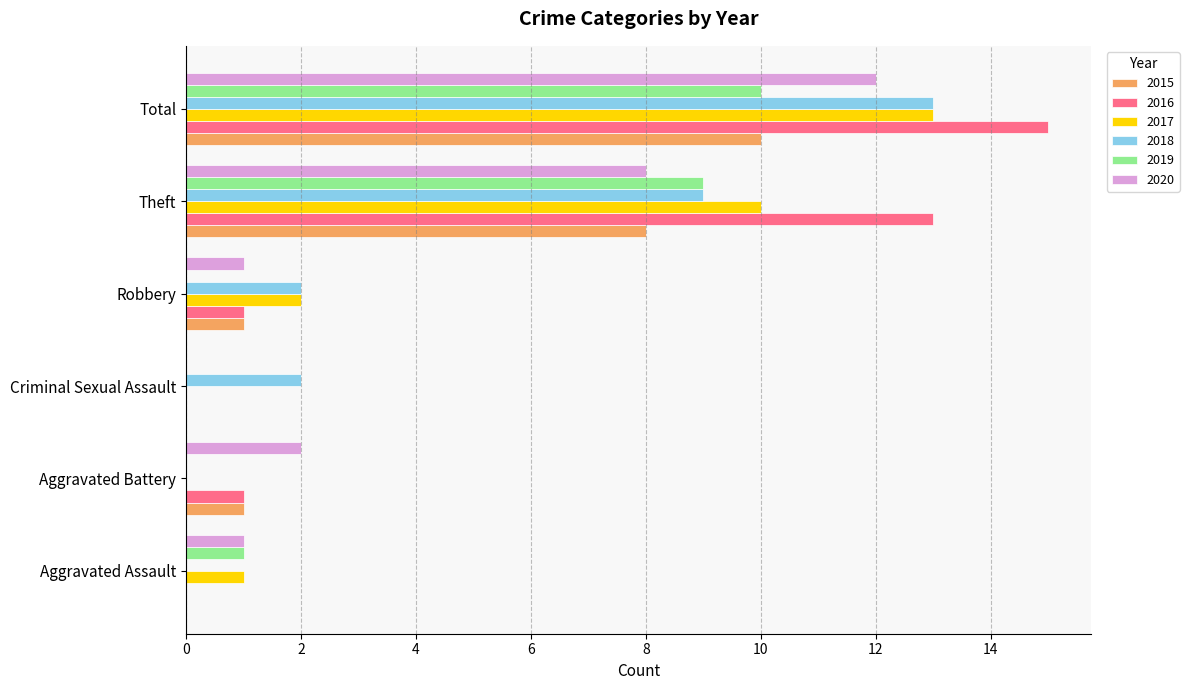

True or false: 2020 has a value of 1 at Aggravated Assault.

True